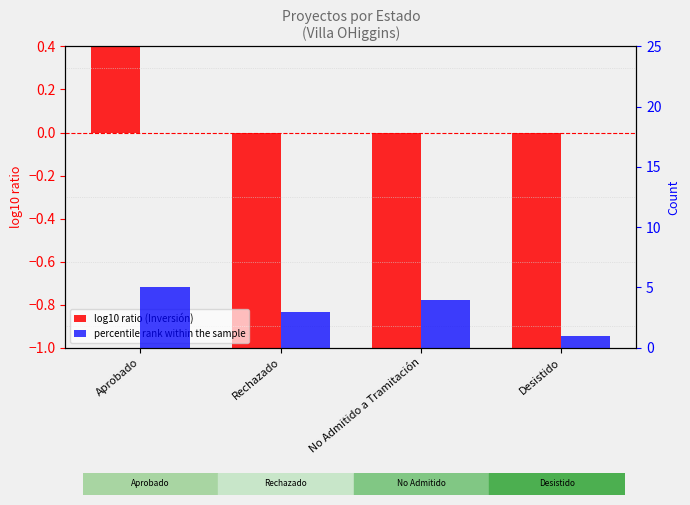

What is the difference between the maximum and minimum values in the log10 ratio (Inversión) series?

6.8